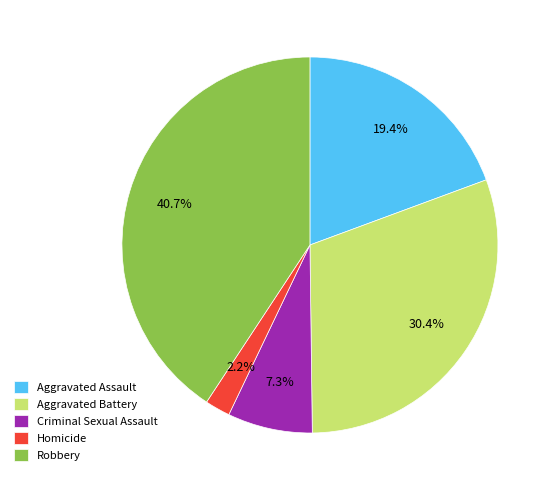

How much of the chart is everything except Criminal Sexual Assault?

92.7%